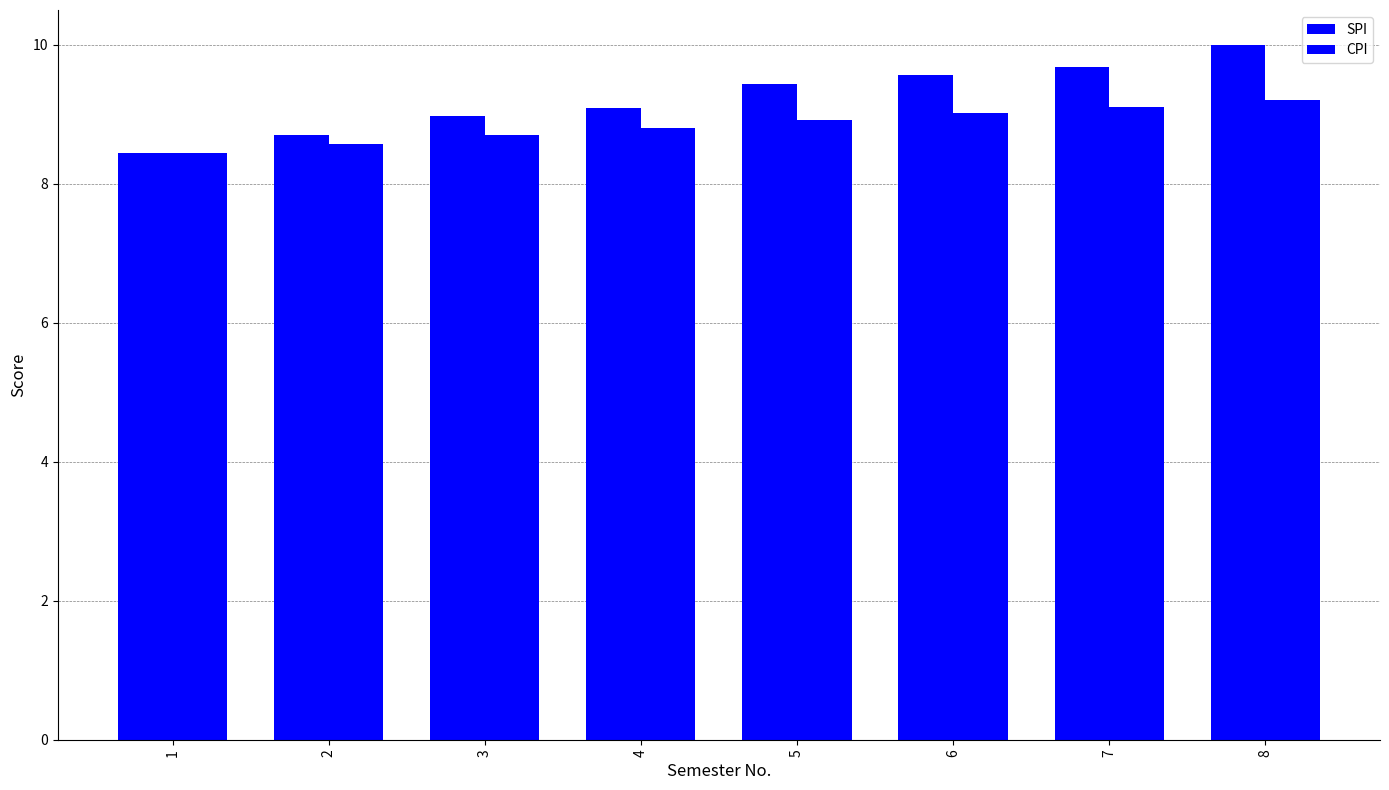

What is the difference between the highest and lowest values at 7?

0.6